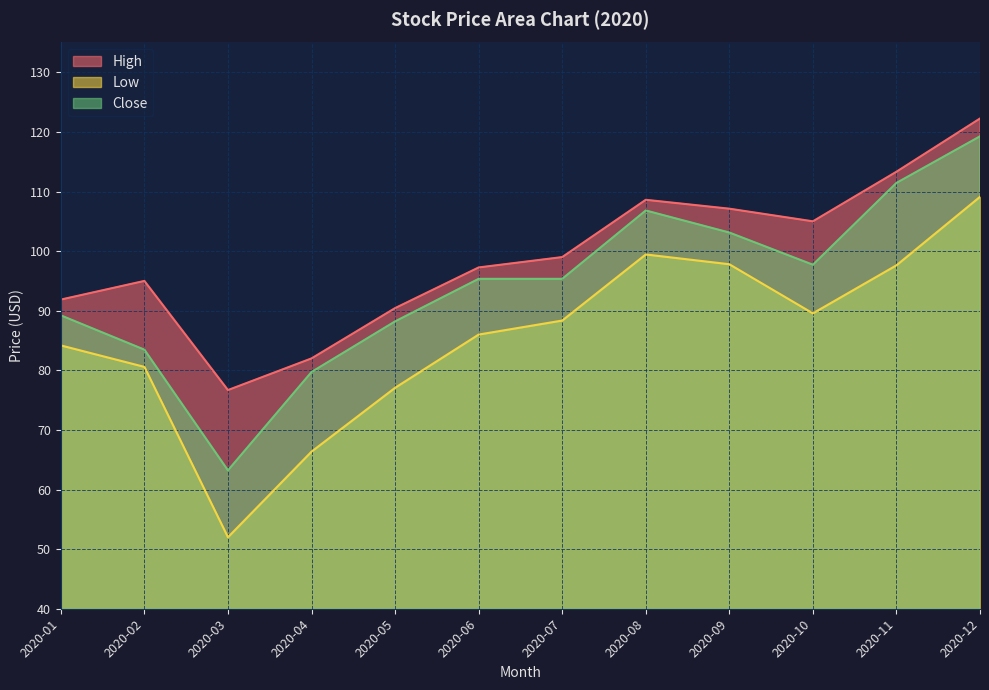

At which label does High reach its peak?

2020-12